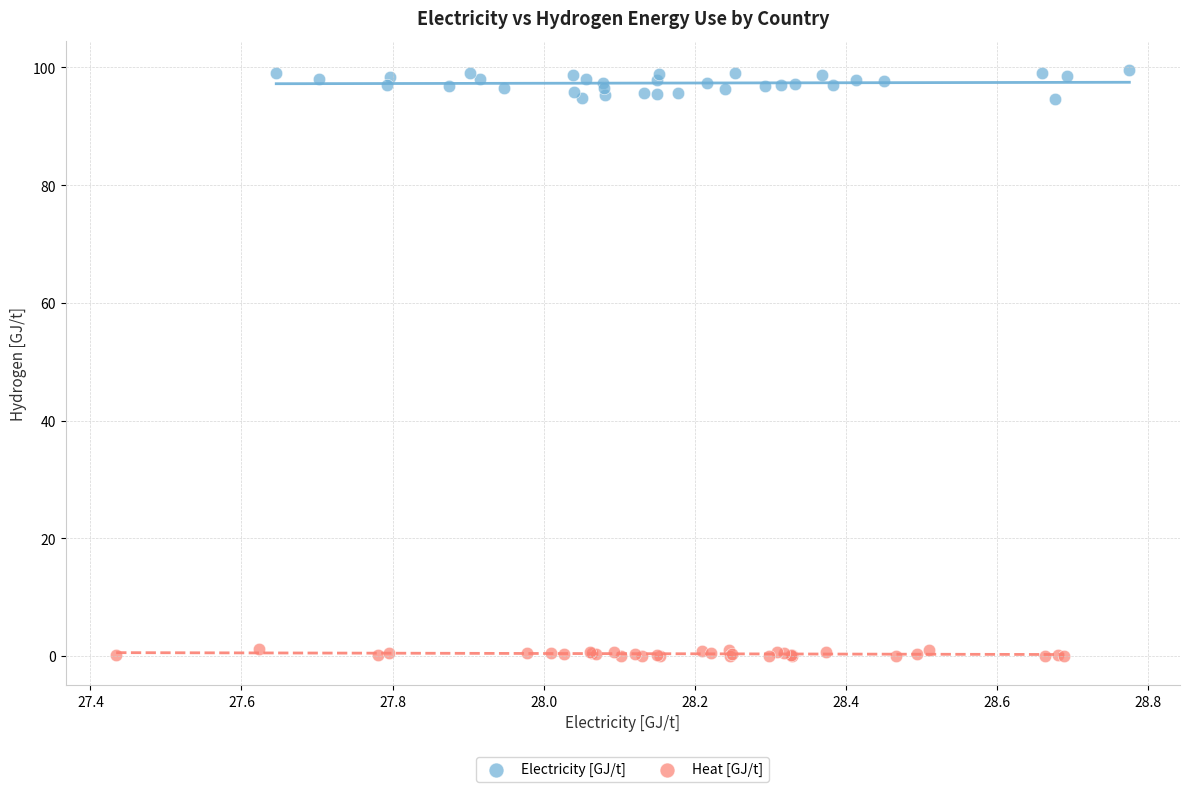

Which series reaches the minimum Y coordinate?

Heat [GJ/t]